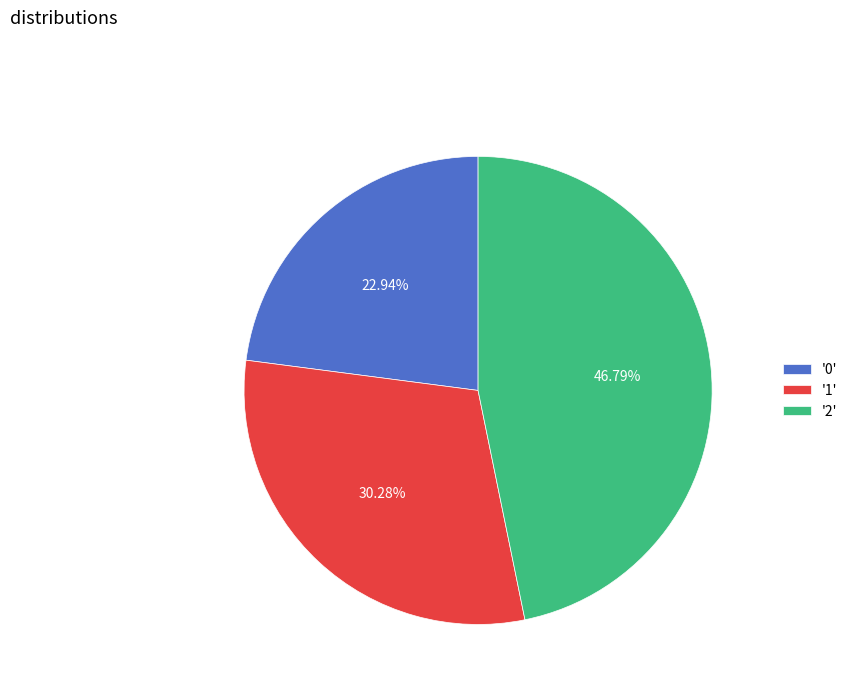

Rank the categories by value from lowest to highest.

'0', '1', '2'